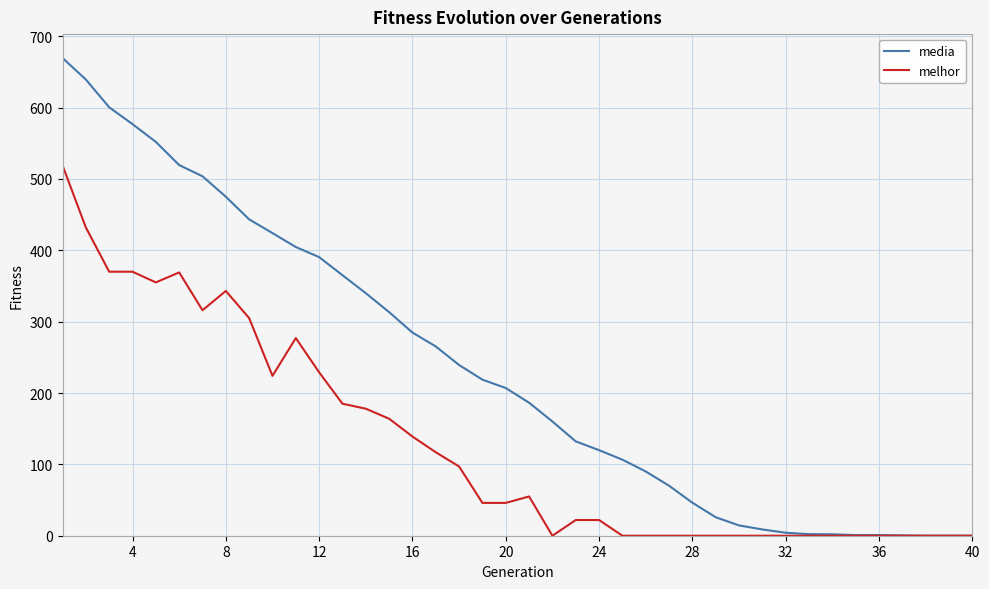

List the series in order of their peak value, lowest first.

melhor, media